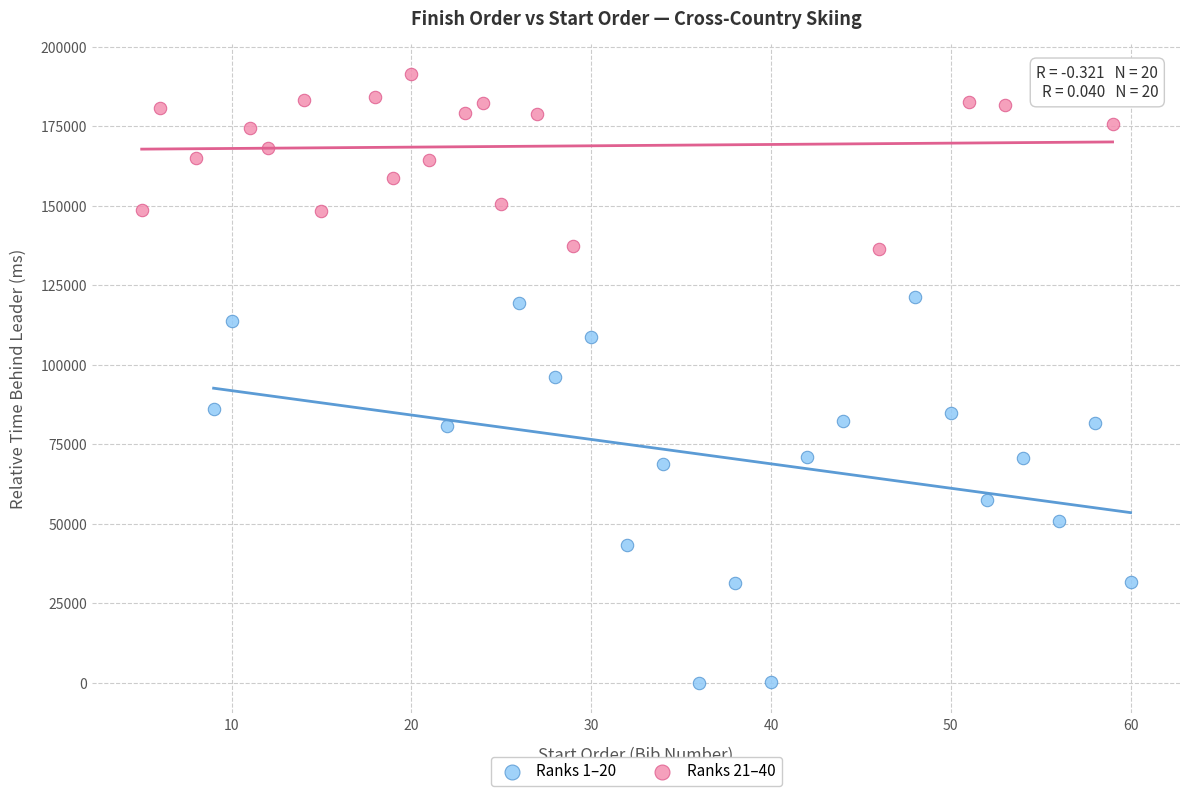

Which series reaches the maximum Y coordinate?

Ranks 21–40